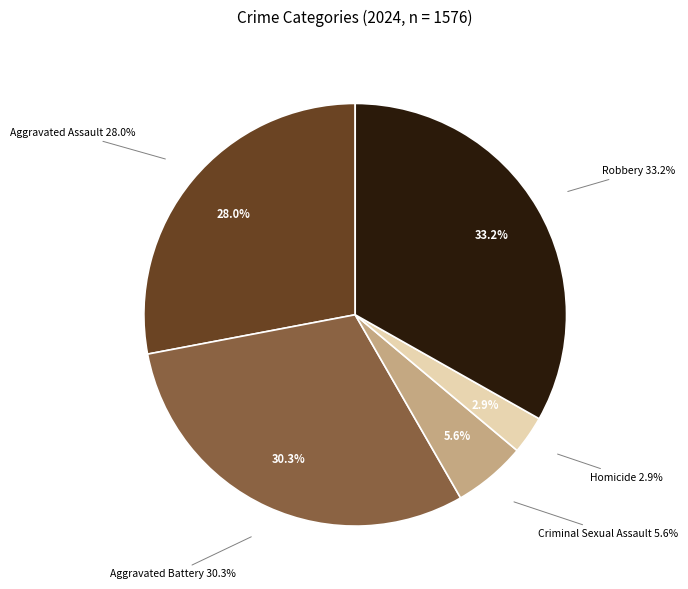

True or false: Robbery accounts for 33% of the total.

True